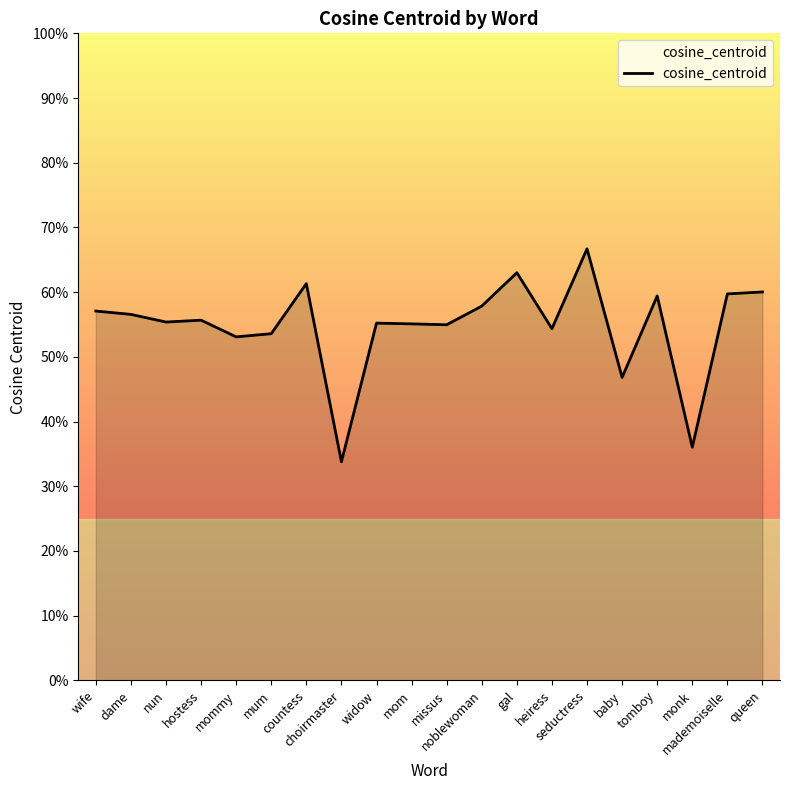

Is this an area chart (filled region under the line)?

Yes